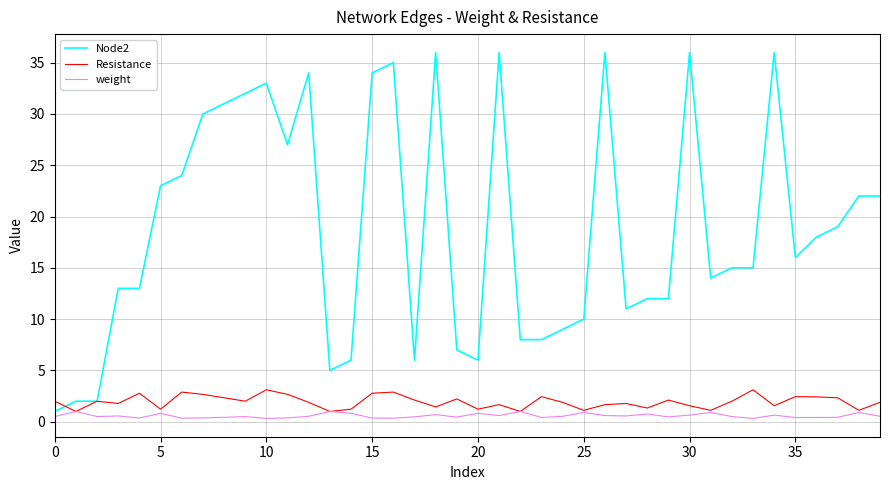

Which series has the widest spread of values?

Node2